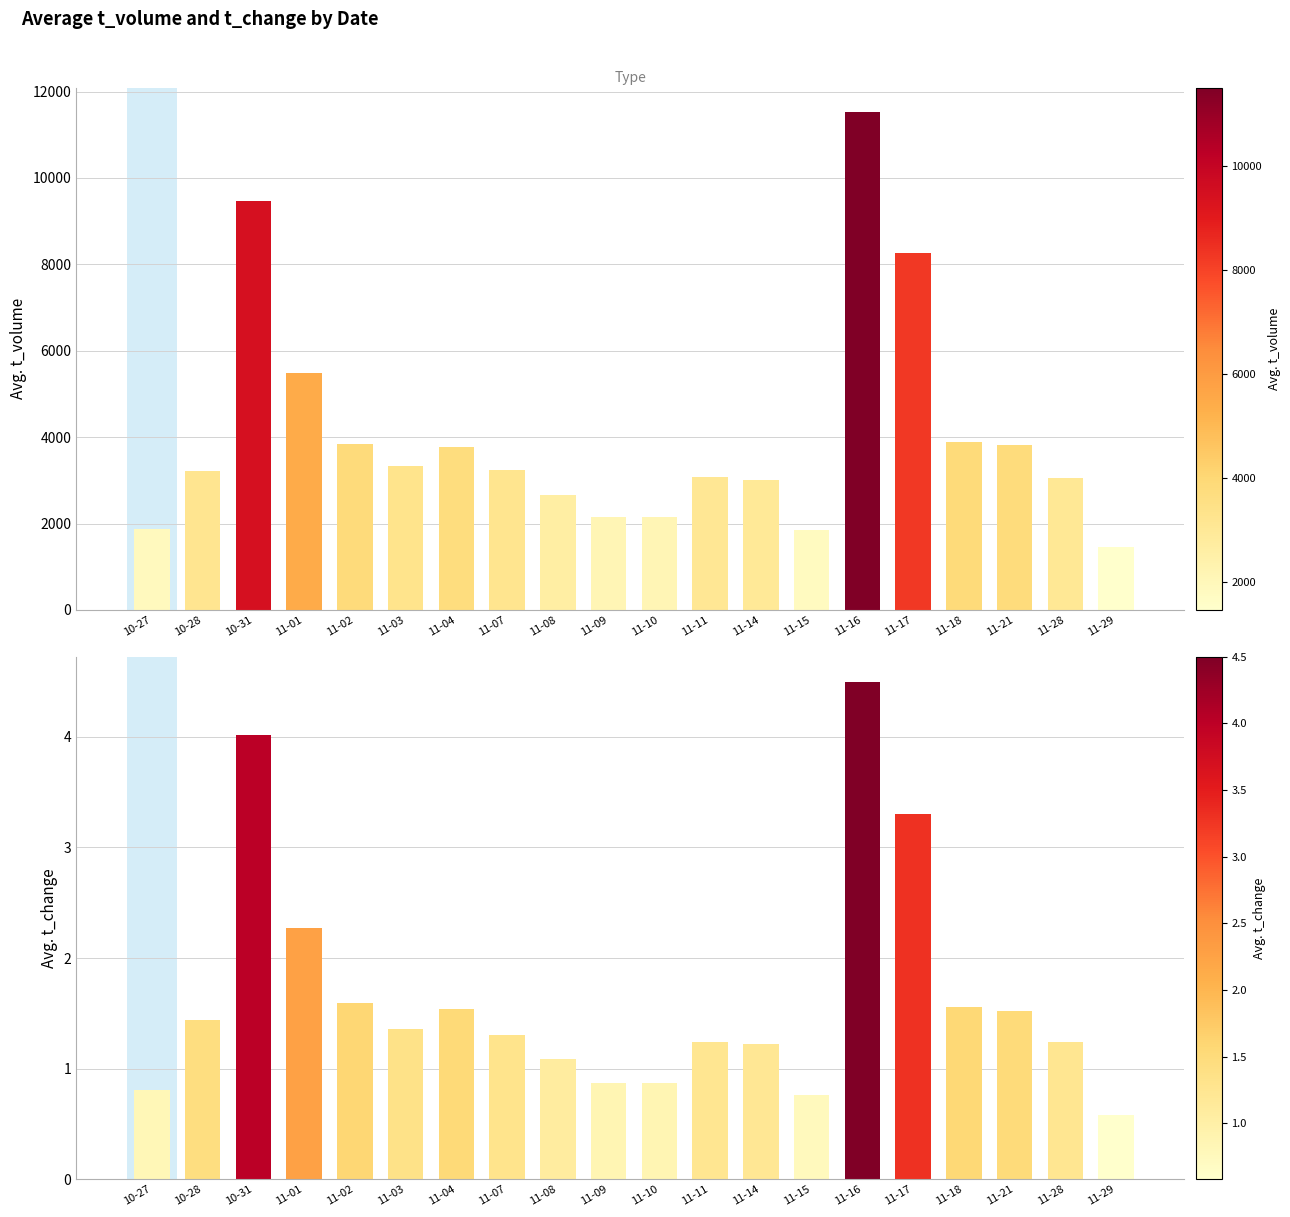

What are all the series names shown in the legend?

t_volume, t_change